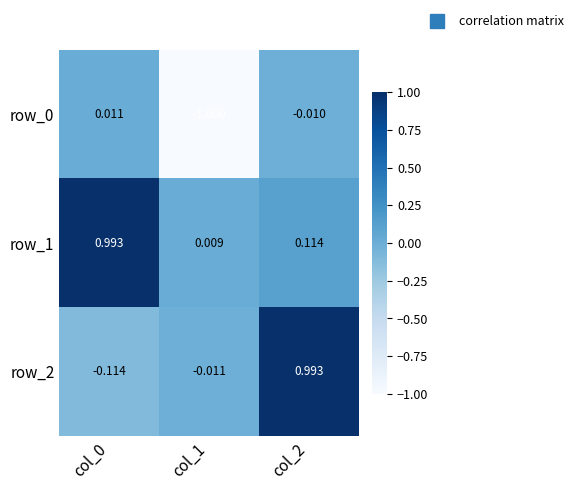

Is the value of row_0 at col_0 greater than the value of row_1 at col_2?

No